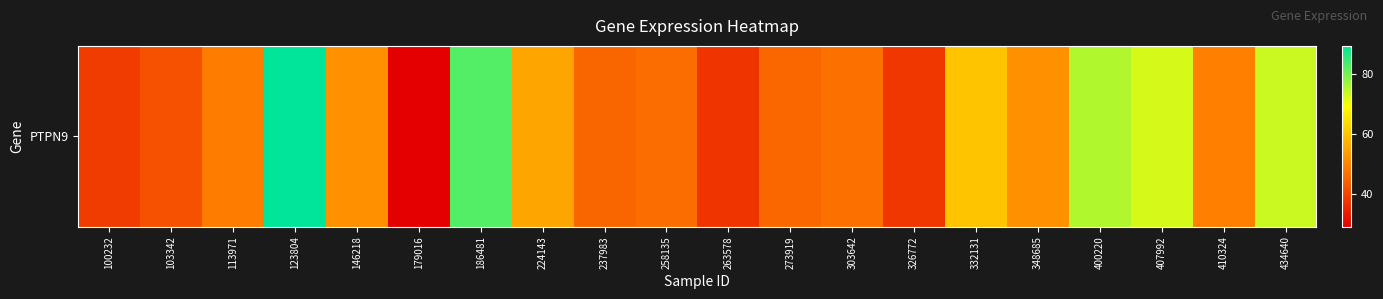

What is the sum of the values at 224143 and 113971?

103.8